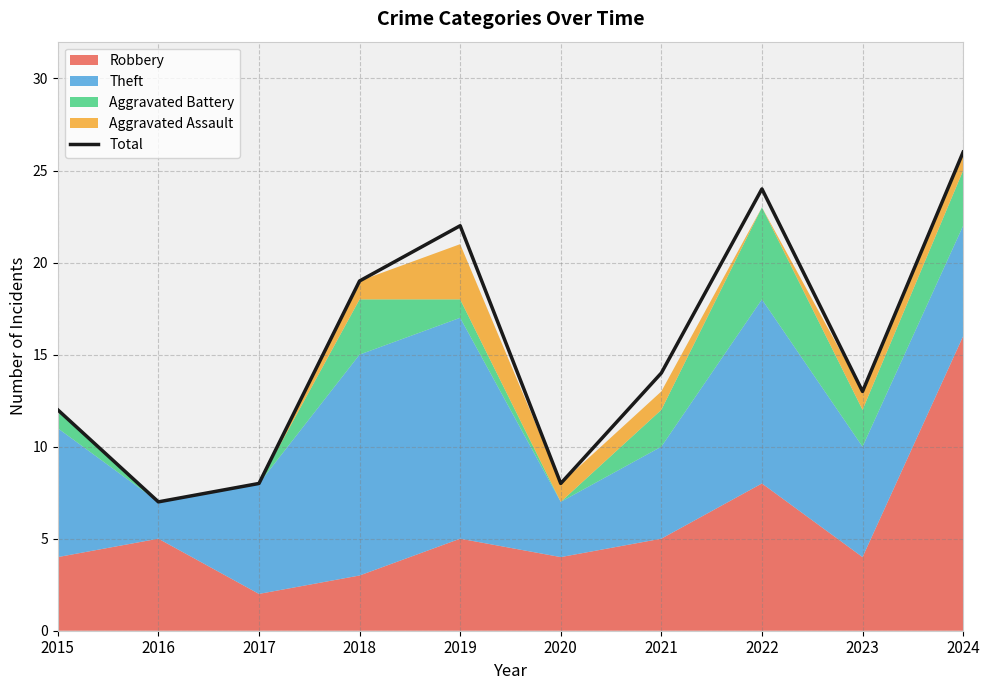

Which category has the highest value across all series?

2024